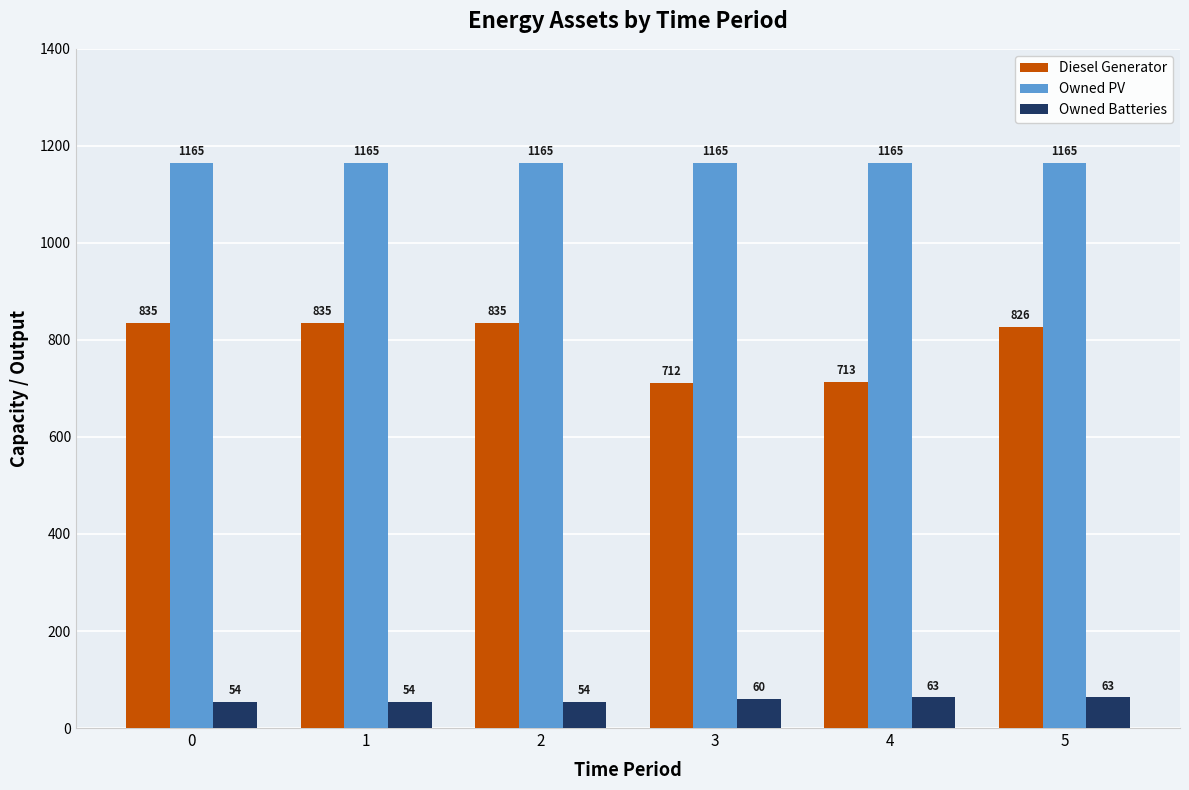

What is the highest value of the Diesel Generator series?

835